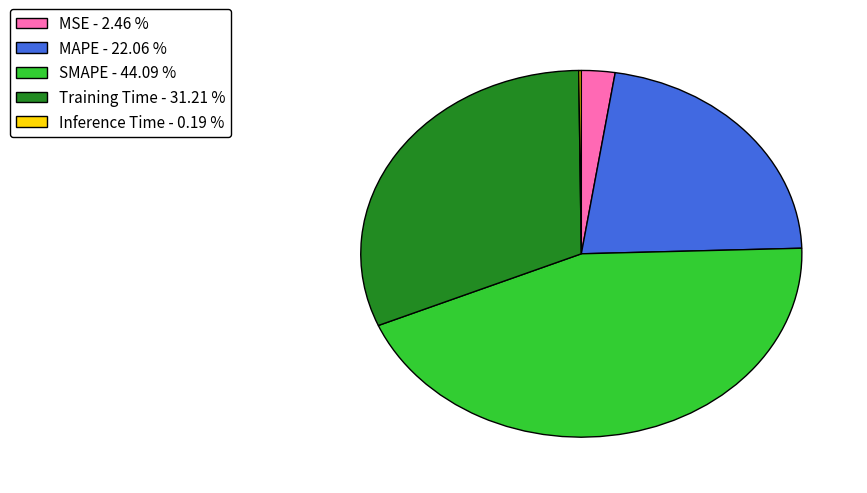

Is the sum of MSE - 2.46 % and MAPE - 22.06 % greater than half?

No